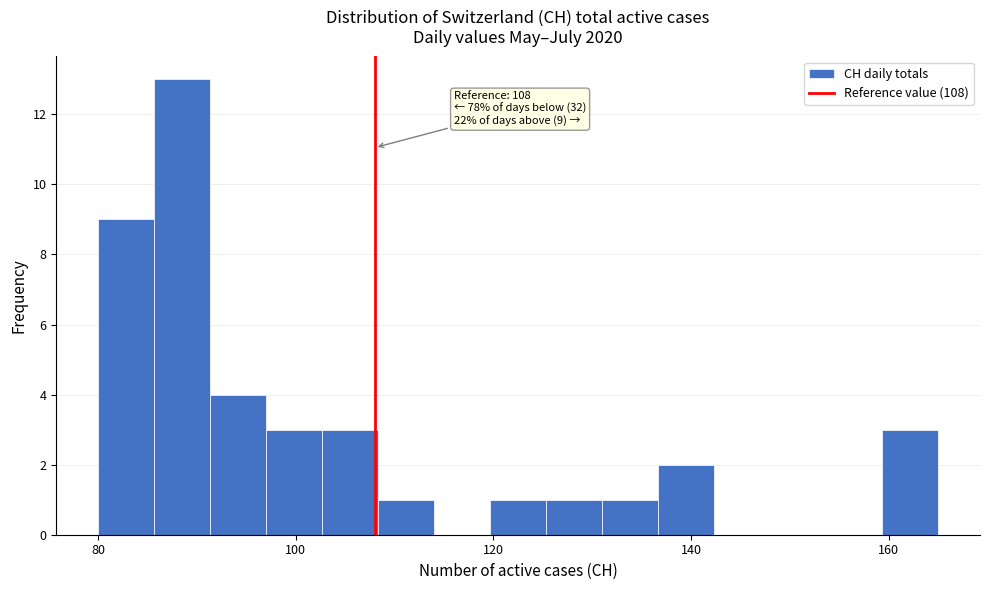

Around what value on the x-axis is the tallest bar? Give the approximate position of its centre, as read against the axis.

88